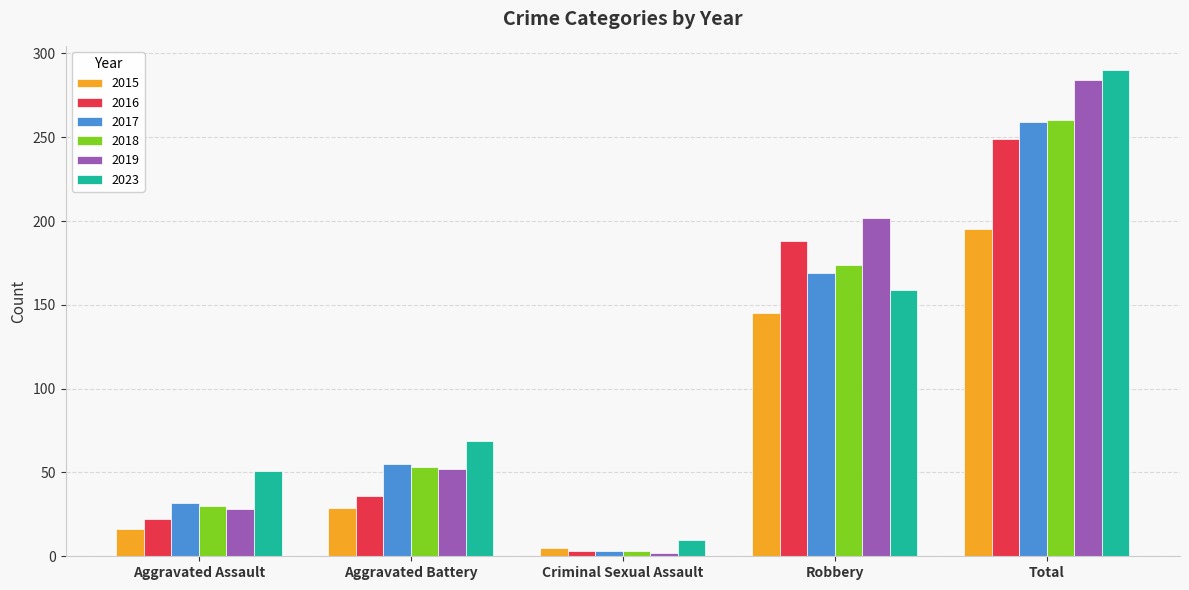

What position from the right is Aggravated Battery?

4